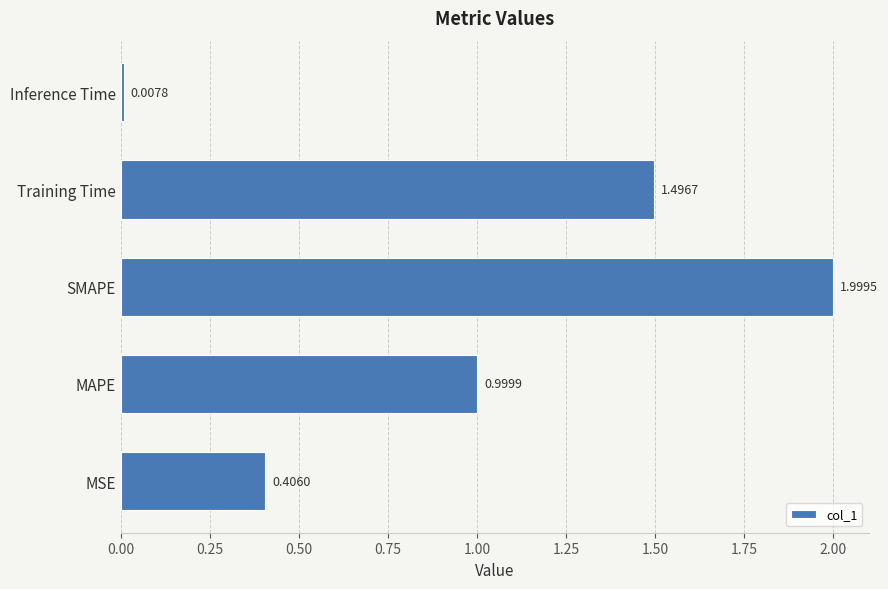

List the labels in order of value, largest first.

SMAPE, Training Time, MAPE, MSE, Inference Time